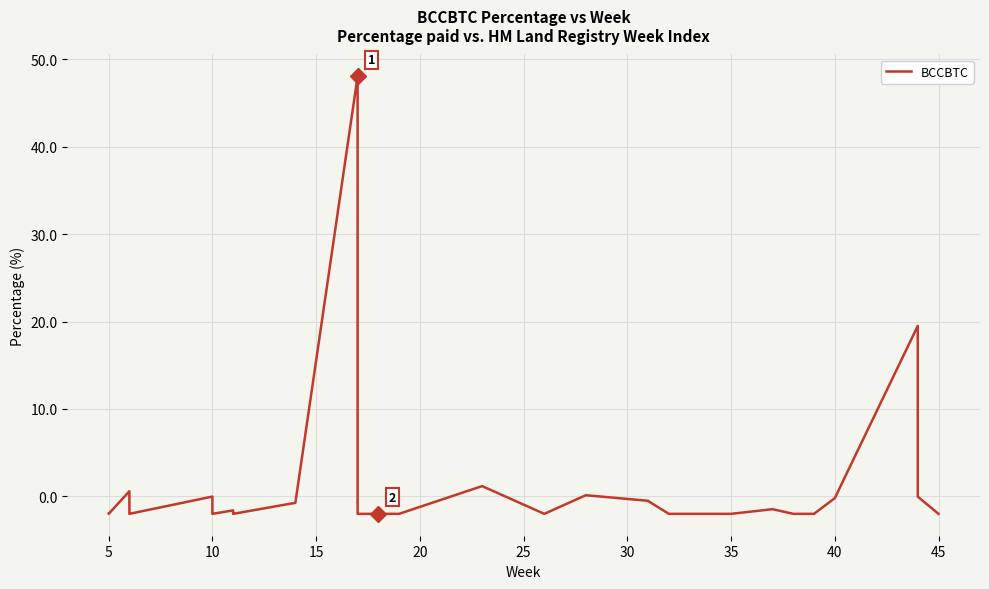

How many data points are less than -1?

27